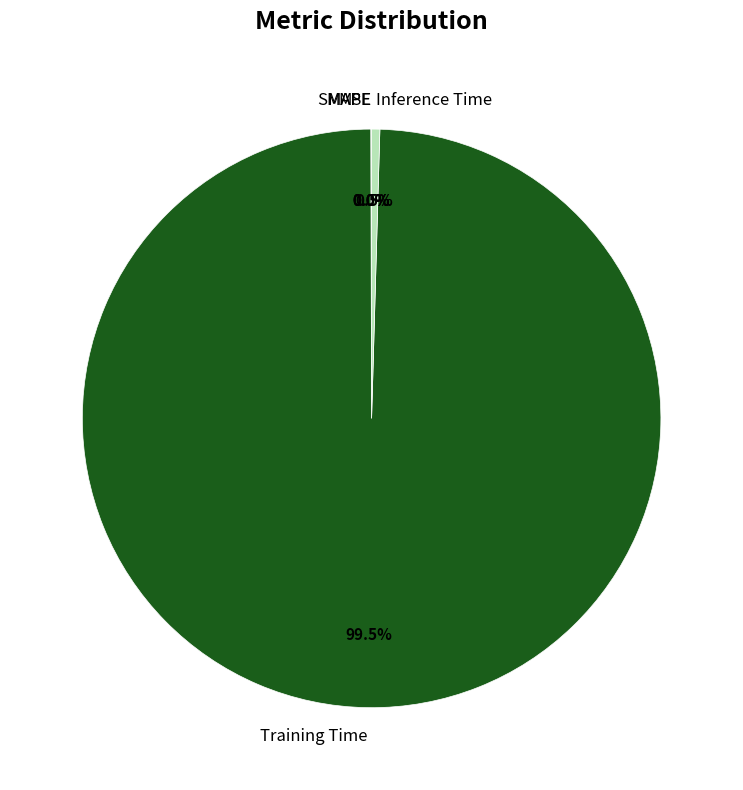

True or false: Training Time accounts for 89% of the total.

False